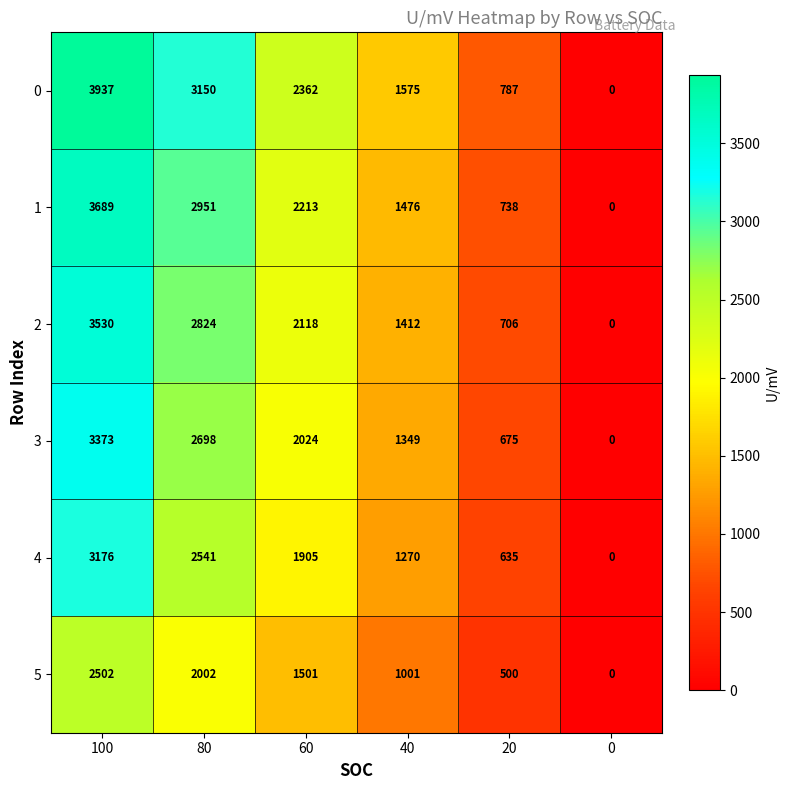

At which category is the sum across all series the highest?

100